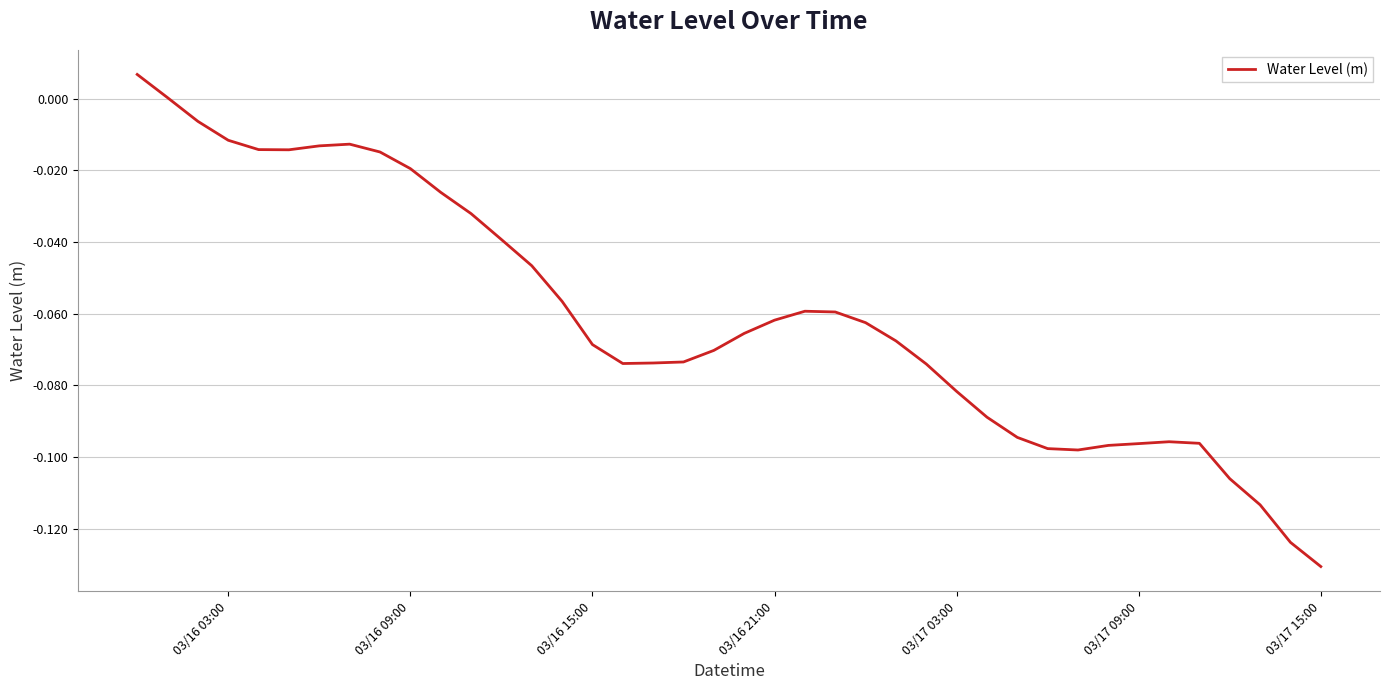

How many lines are shown in the chart?

1